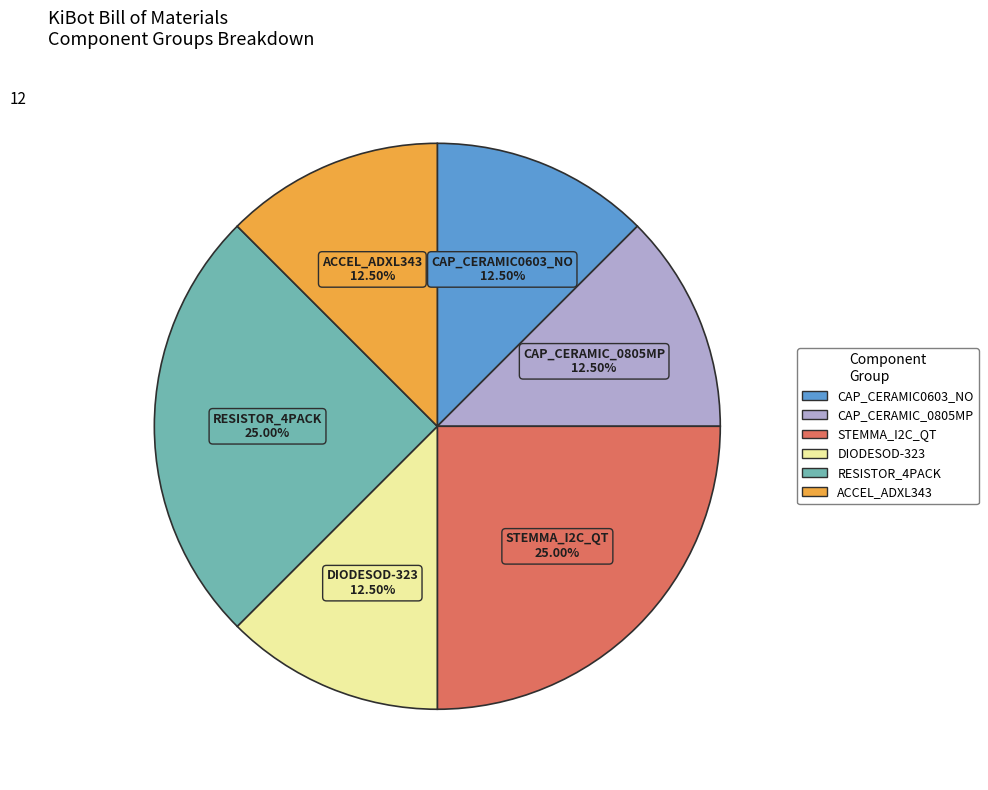

Between CAP_CERAMIC0603_NO and STEMMA_I2C_QT, which is larger?

STEMMA_I2C_QT